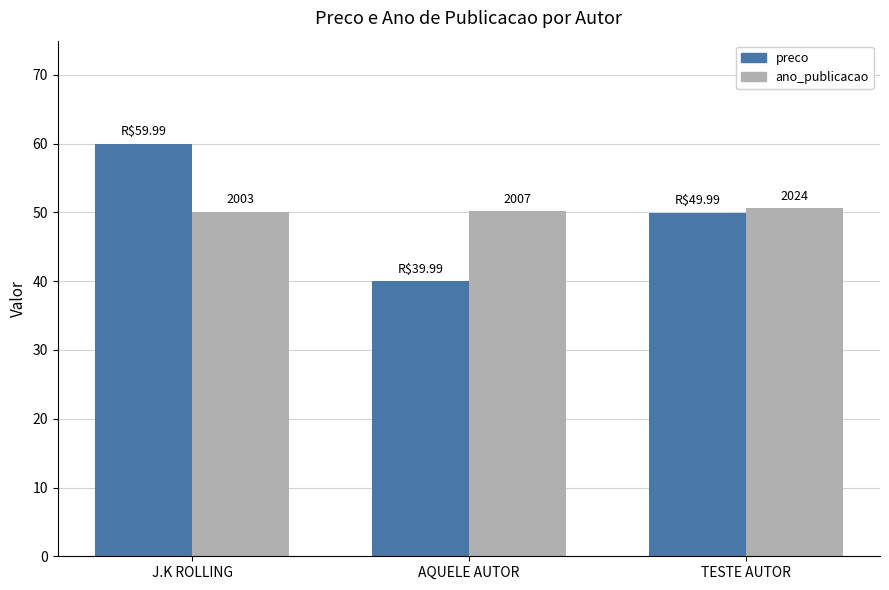

How many groups of bars are there?

3